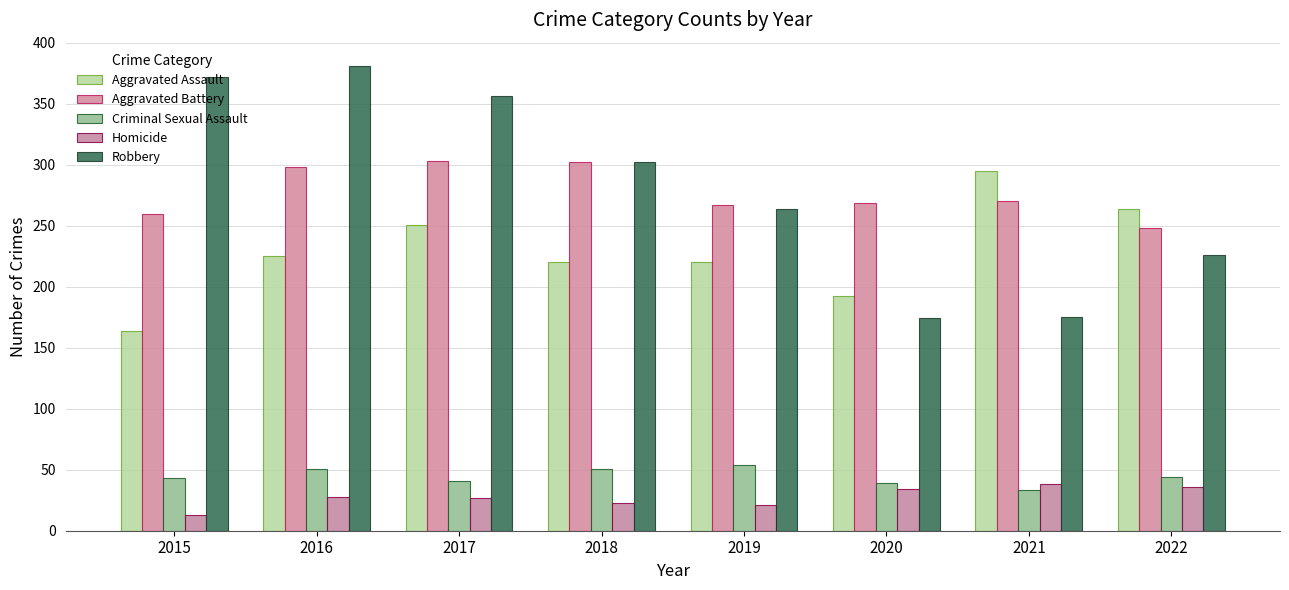

What is the approximate value of Criminal Sexual Assault at 2015, to the nearest 10?

40